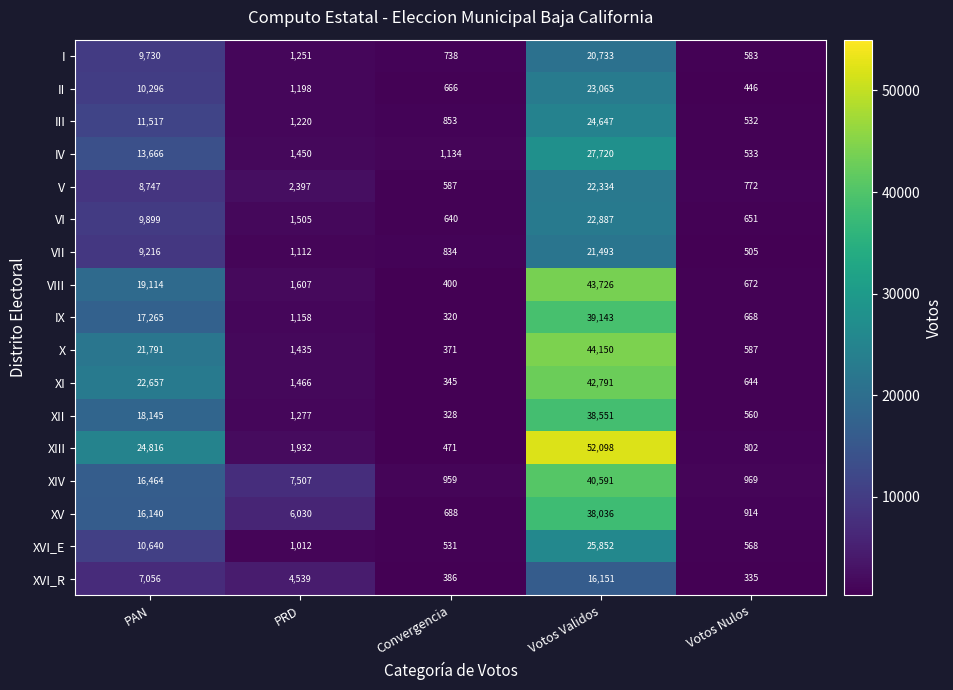

What is the greatest value displayed?

52098